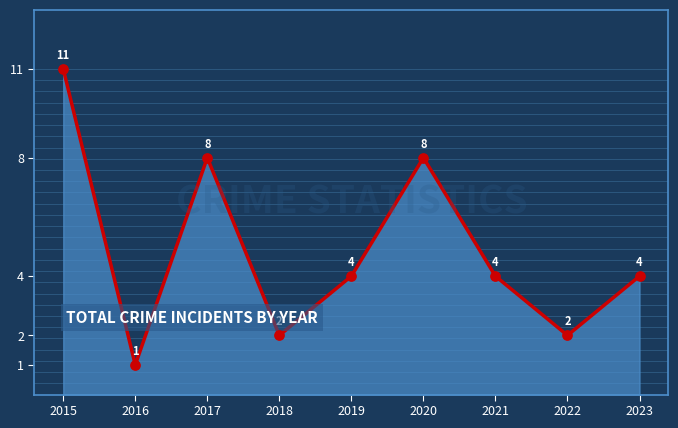

Which has a higher value, 2016 or 2019?

2019